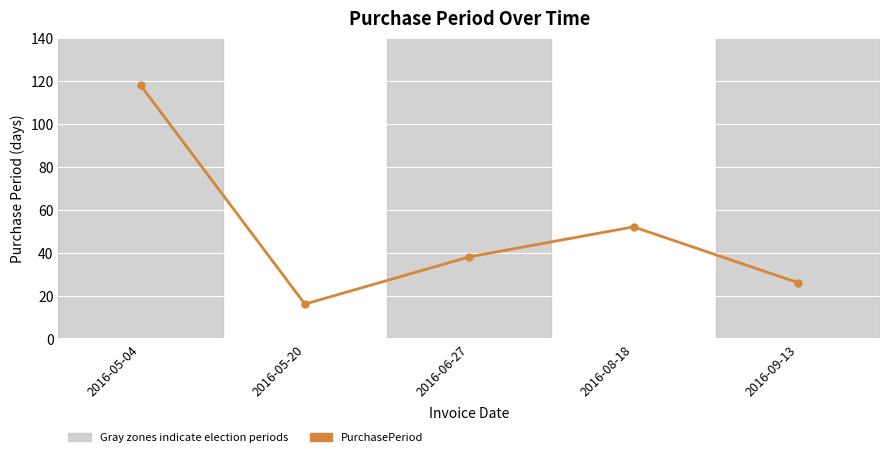

Is it true that the value at 2016-05-04 is 118?

True